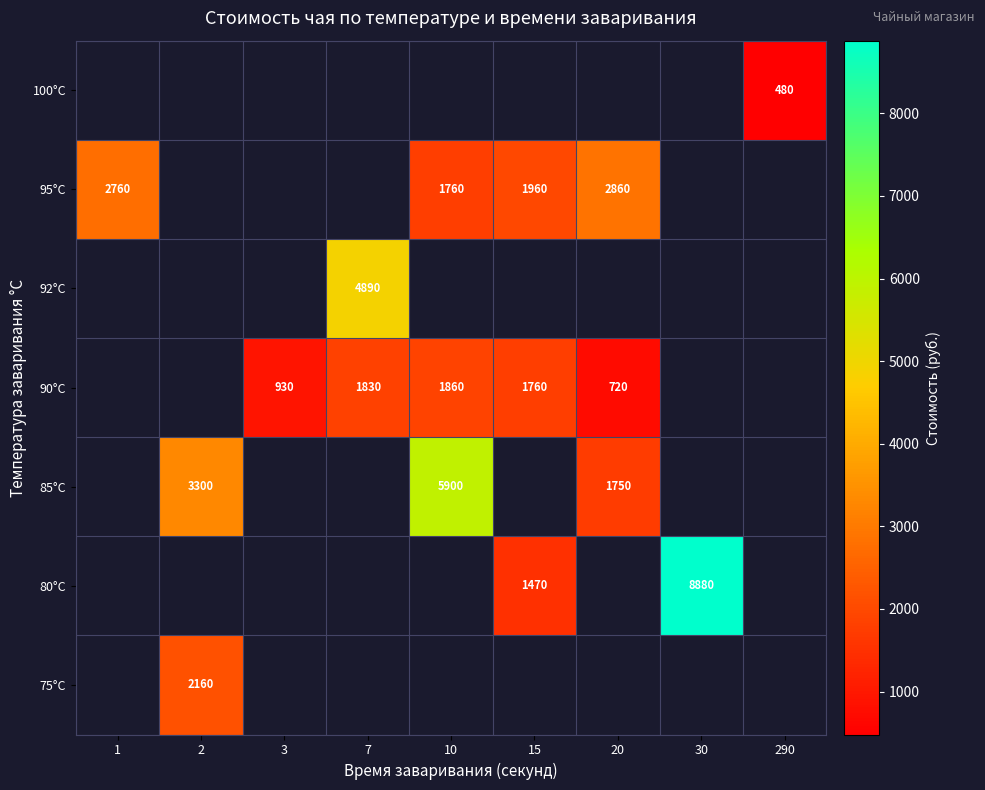

Count the number of categories in the chart.

9